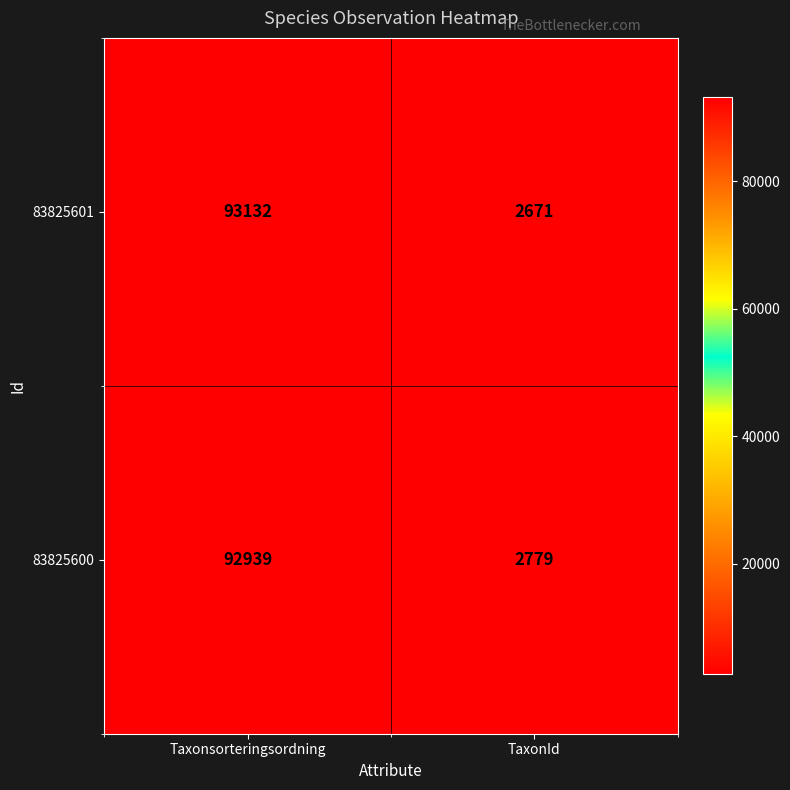

Count the number of data series in this chart.

2